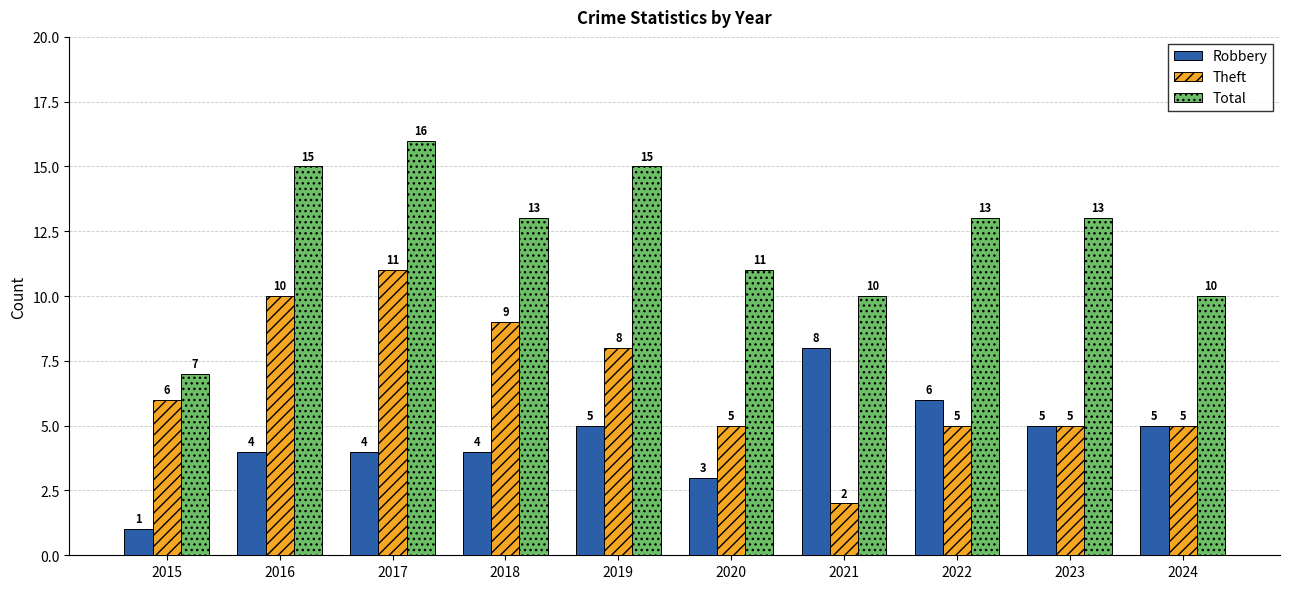

What is the minimum value for Total?

7